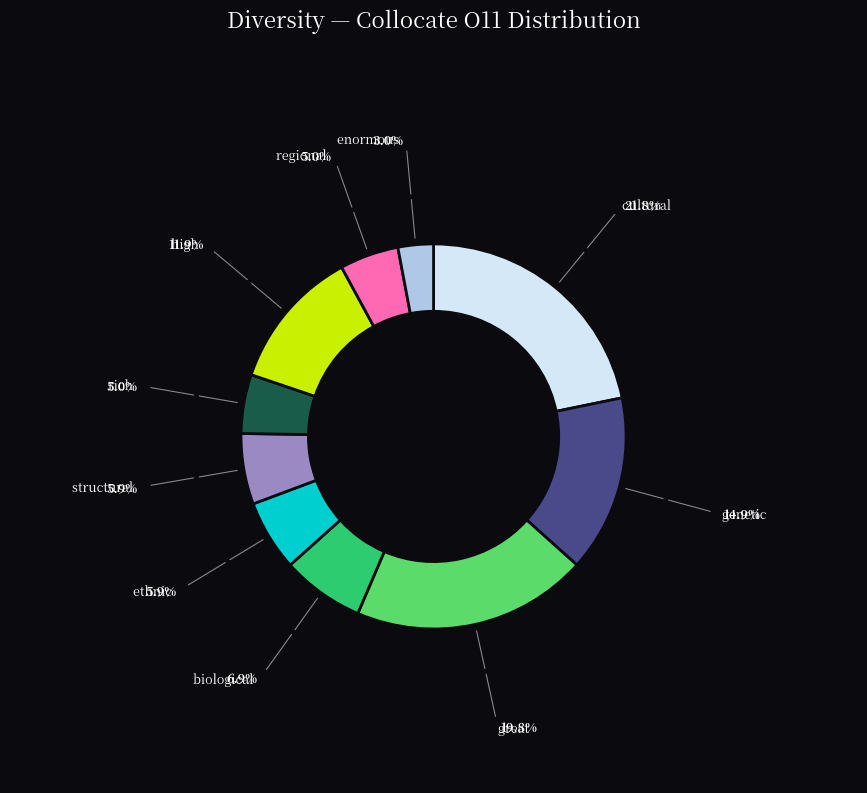

Do ethnic and great together represent more than half of the pie?

No